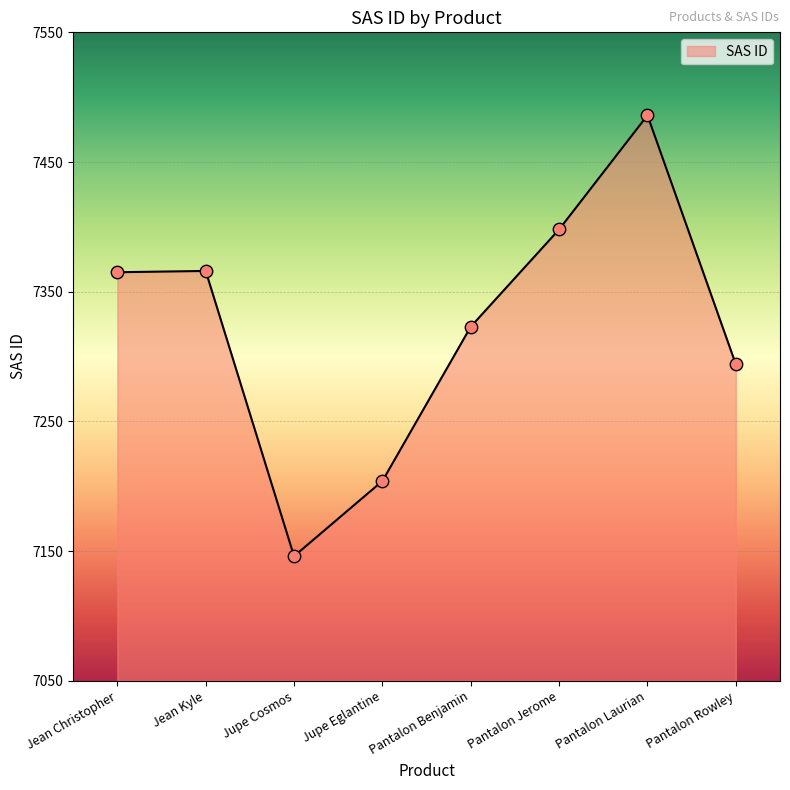

What is the change in value from Jean Christopher to Pantalon Rowley?

-71